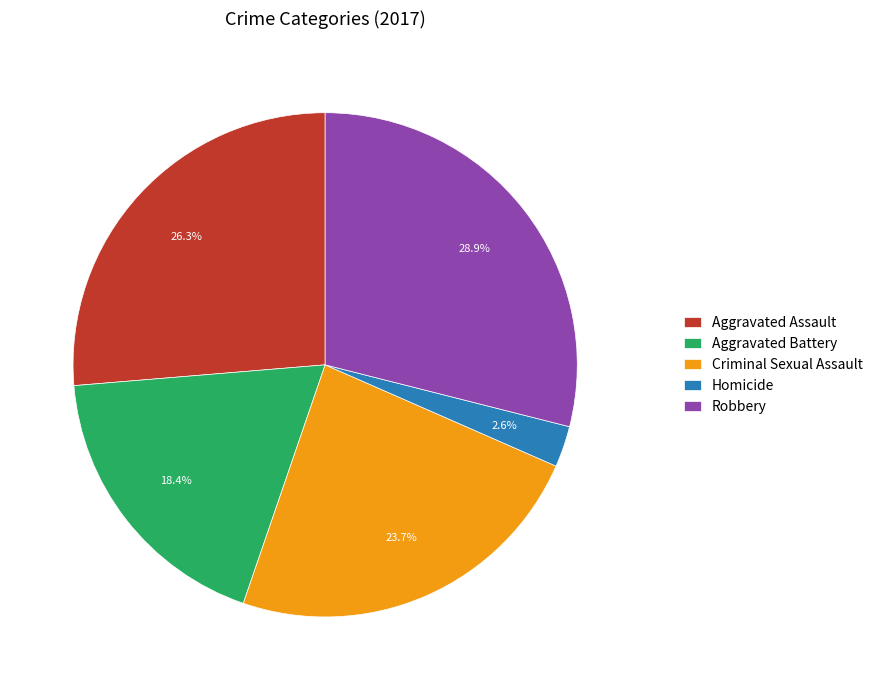

To the nearest percent, what is the combined percentage of Aggravated Assault and Criminal Sexual Assault?

50%